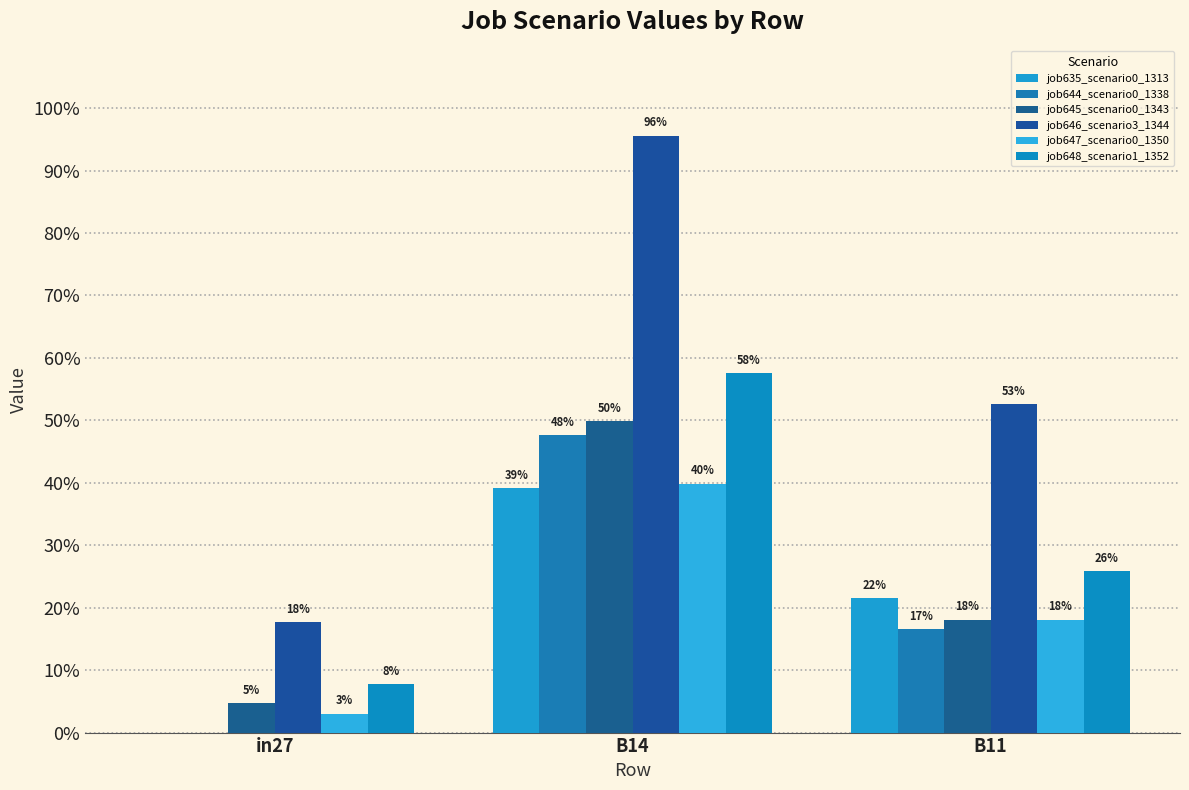

Rank the series by their maximum value, from lowest to highest.

job635_scenario0_1313, job647_scenario0_1350, job644_scenario0_1338, job645_scenario0_1343, job648_scenario1_1352, job646_scenario3_1344